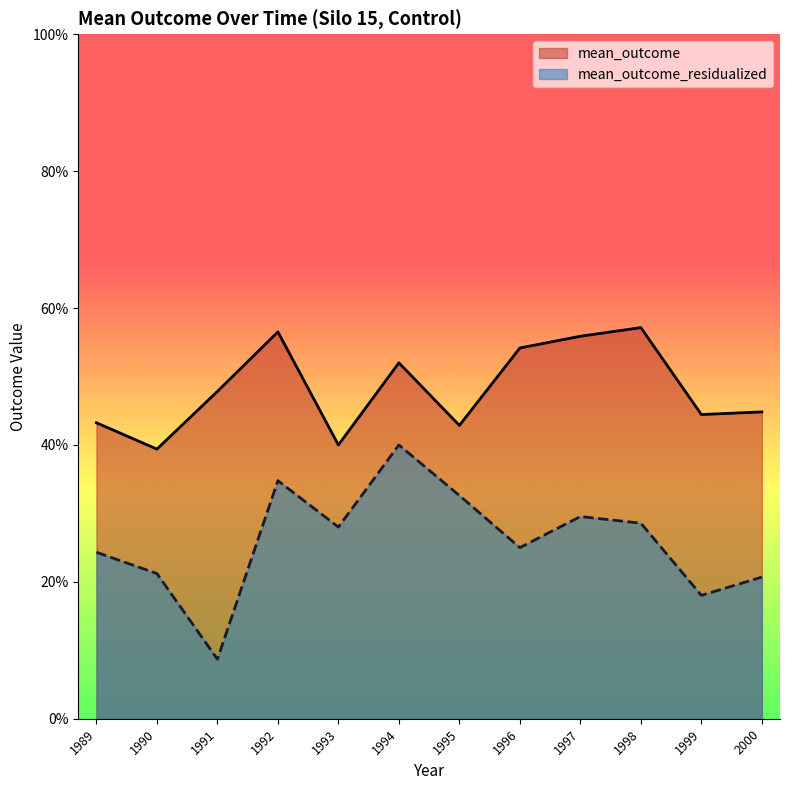

True or false: mean_outcome_residualized and mean_outcome intersect in this chart.

False